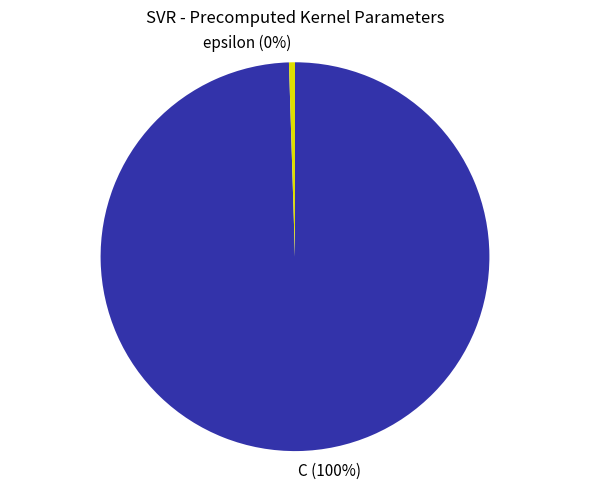

Combined, do C (100%) and epsilon (0%) account for over 50%?

Yes